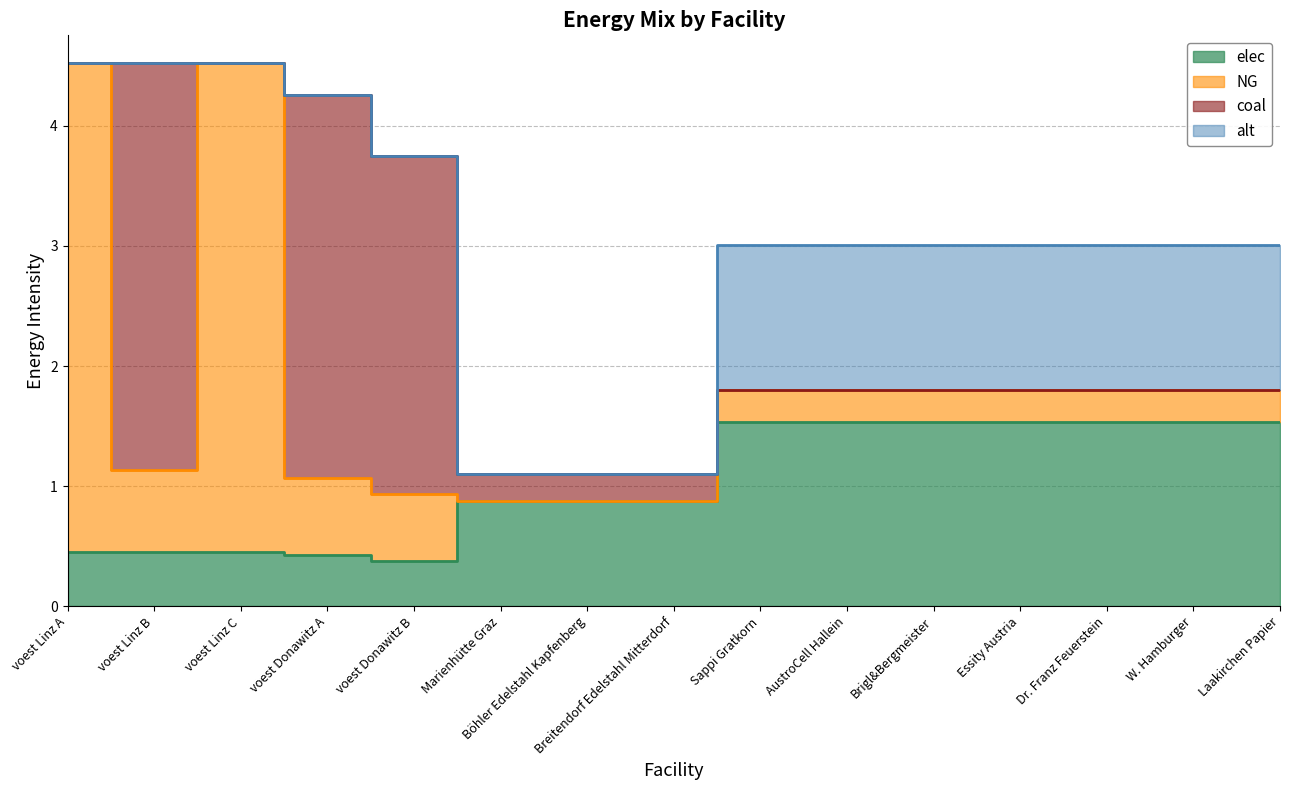

Is it true that NG equals 0.1 at AustroCell Hallein?

False